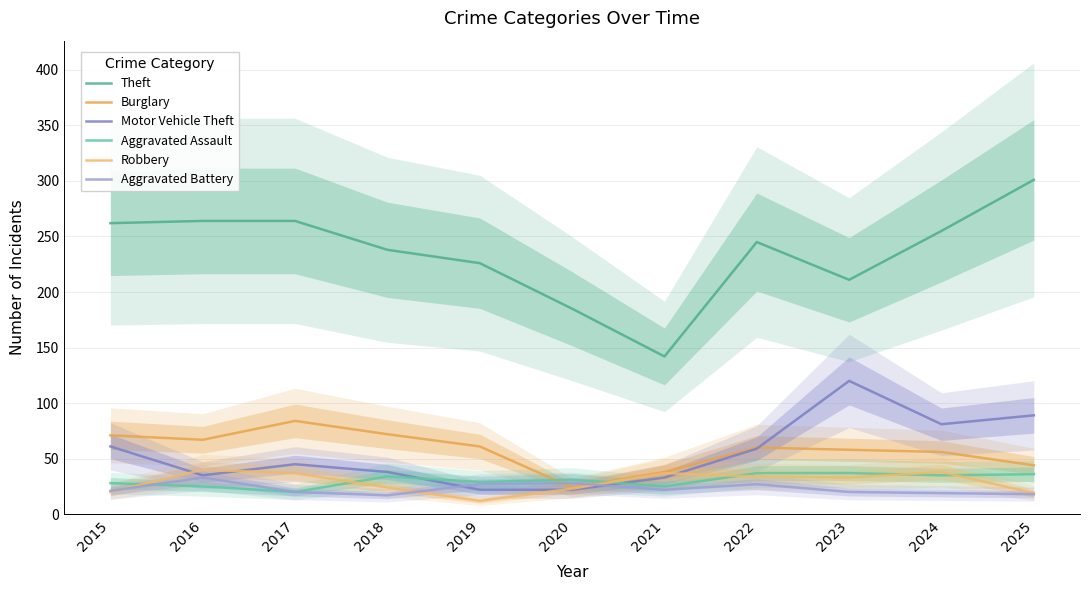

Which series has the largest total across all categories?

Theft